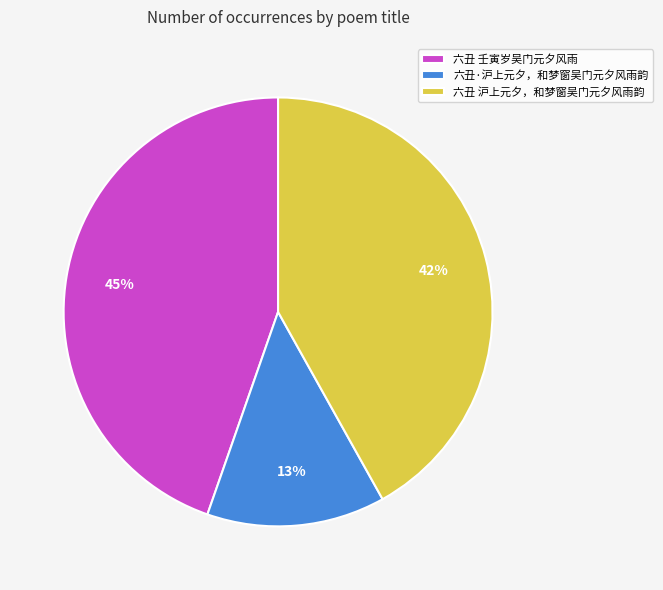

Count the number of slices in the pie.

3